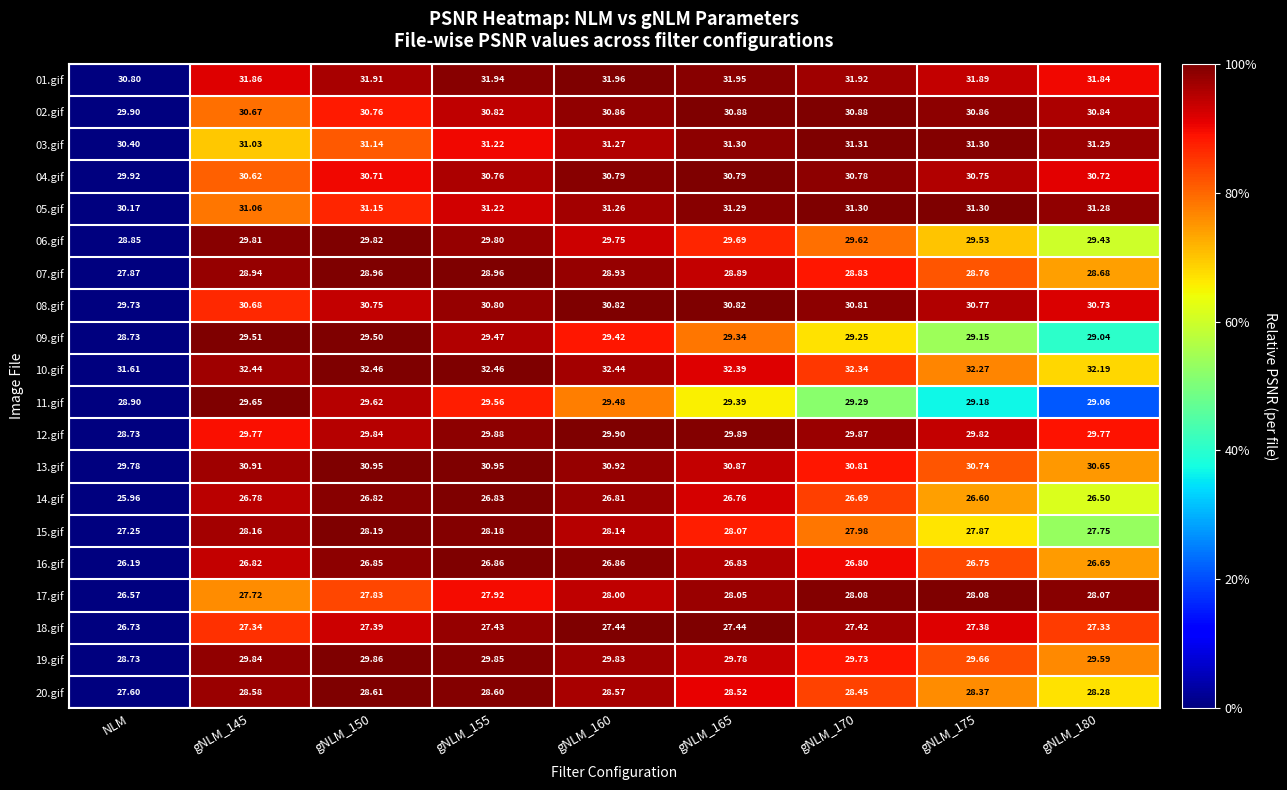

At which label is 15.gif closest to 27?

NLM